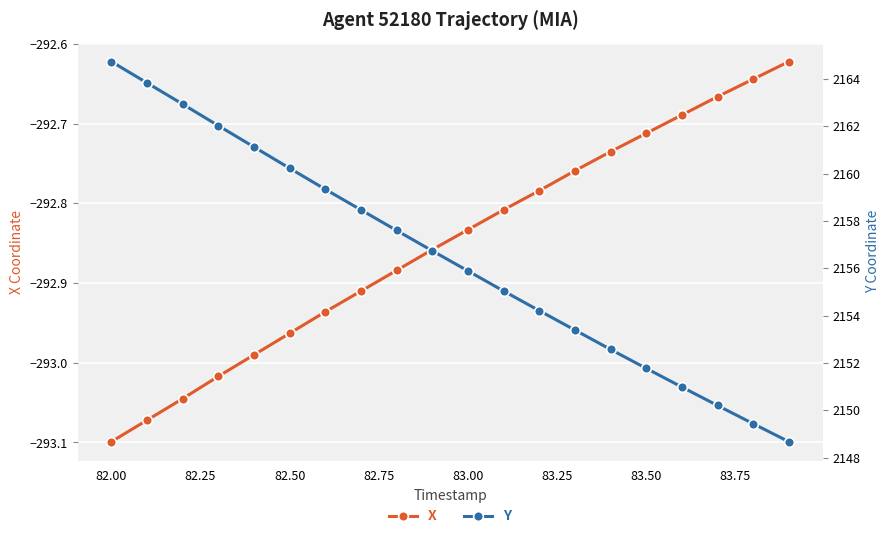

True or false: X has more than 2 interior local peaks.

False